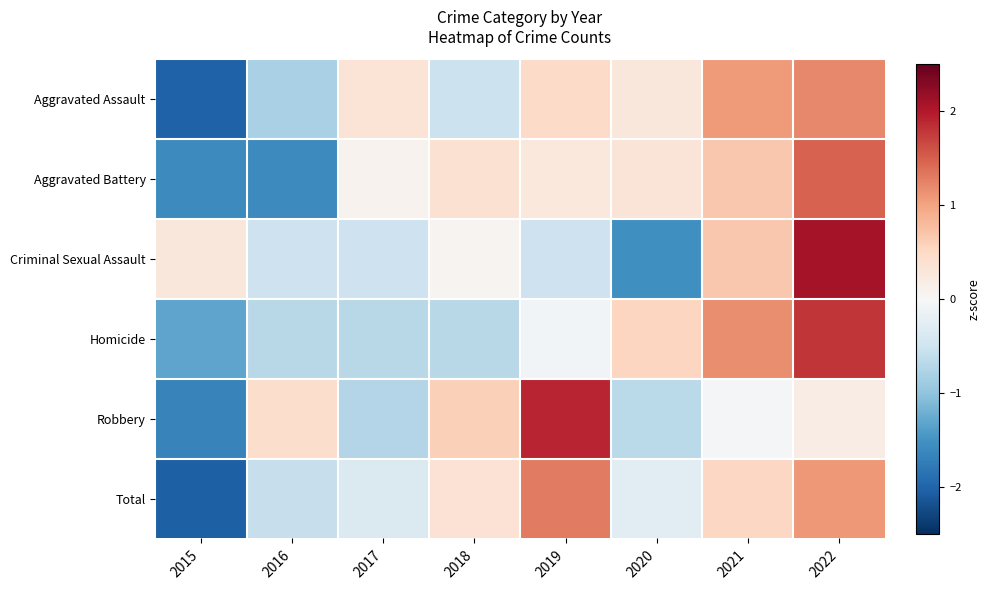

Which series has the widest spread of values?

Criminal Sexual Assault